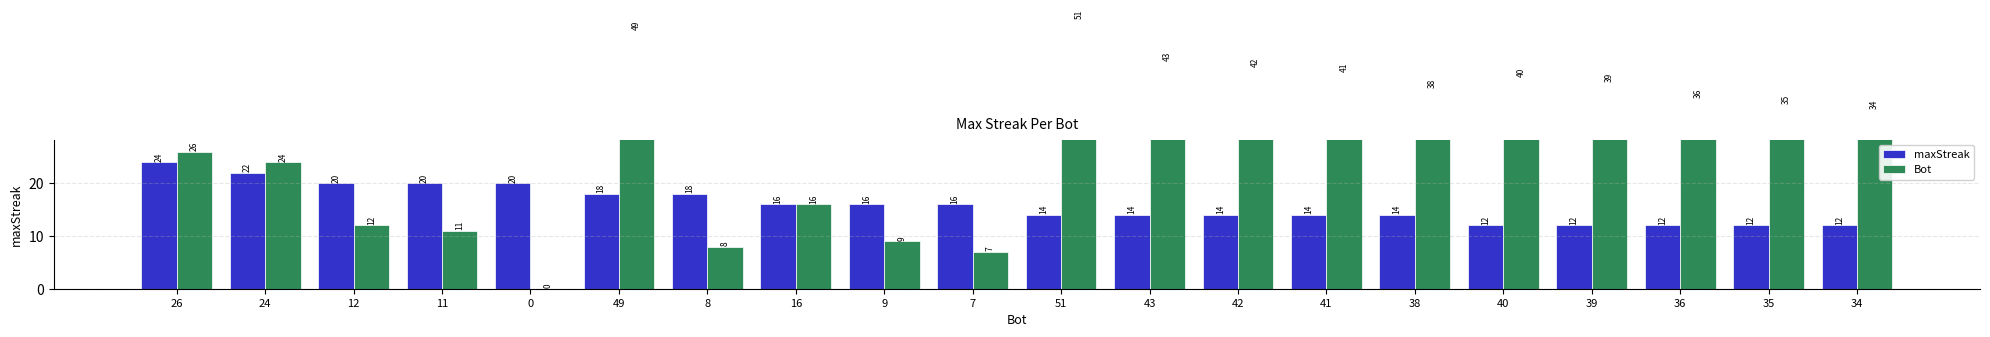

Is it true that maxStreak equals 20 at 12?

True